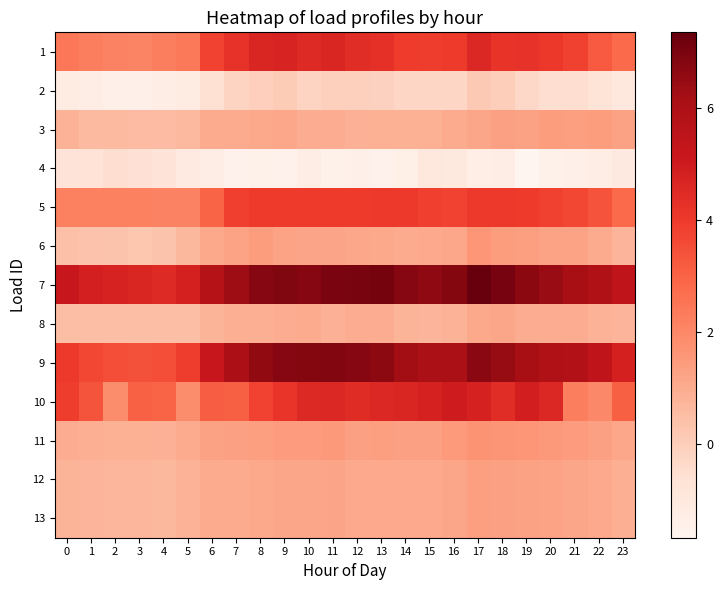

Which label corresponds to the largest value in the chart?

17